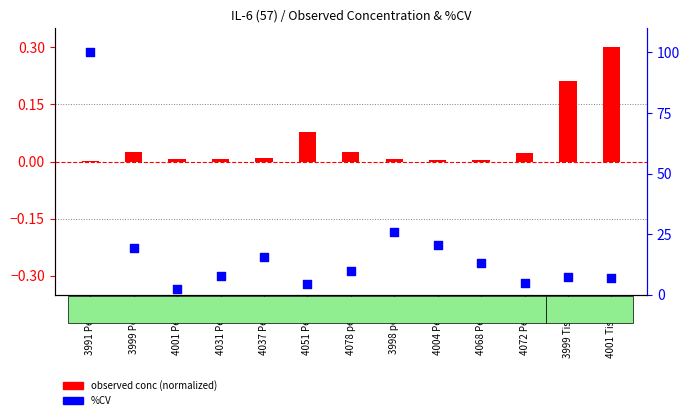

What are all the series names shown in the legend?

observed conc (normalized), %CV